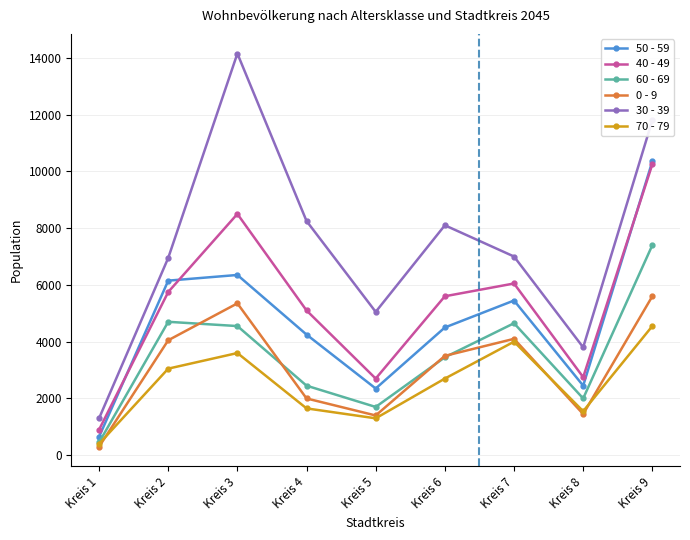

What is the sum of all 40 - 49 values?

47600